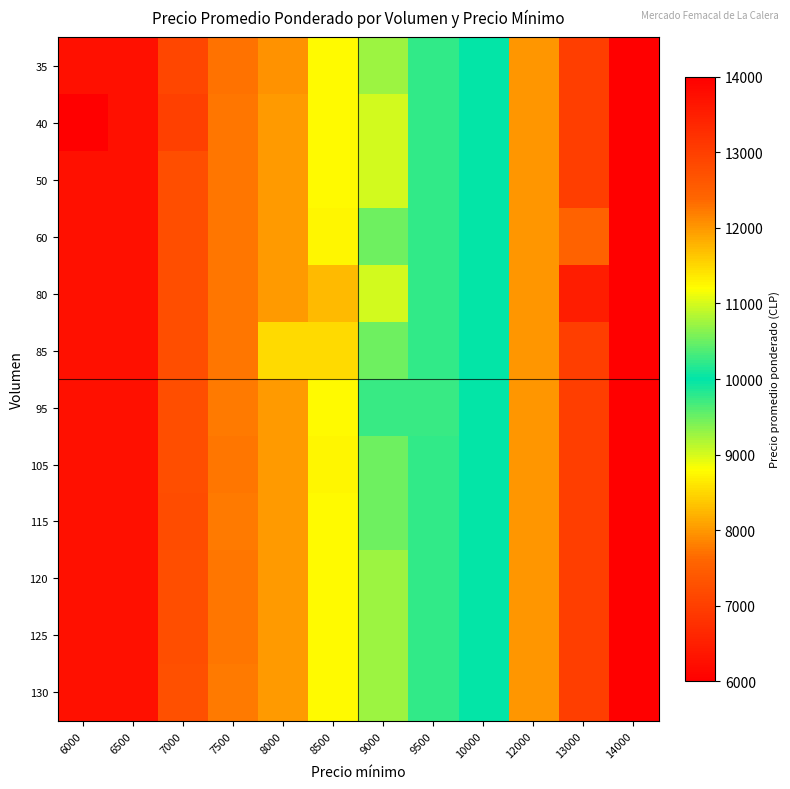

Reading left to right, what are all the values shown in this chart?

35: 6000=6276	6500=6276	7000=7119	7500=7697	8000=7967	8500=8750	9000=9260	9500=9750	10000=10000	12000=12000	13000=13000	14000=14000
40: 6000=6000	6500=6276	7000=7000	7500=7729	8000=8000	8500=8750	9000=9000	9500=9750	10000=10000	12000=12000	13000=13000	14000=14000
50: 6000=6276	6500=6276	7000=7238	7500=7738	8000=8000	8500=8762	9000=9000	9500=9750	10000=10000	12000=12000	13000=13000	14000=14000
60: 6000=6276	6500=6276	7000=7241	7500=7740	8000=8000	8500=8738	9000=9478	9500=9750	10000=10000	12000=12000	13000=12438	14000=14000
80: 6000=6276	6500=6276	7000=7238	7500=7735	8000=8000	8500=8250	9000=9000	9500=9750	10000=10000	12000=12000	13000=13500	14000=14000
85: 6000=6276	6500=6276	7000=7241	7500=7735	8000=8529	8500=8529	9000=9478	9500=9750	10000=10000	12000=12000	13000=13000	14000=14000
95: 6000=6276	6500=6276	7000=7238	7500=7757	8000=8000	8500=8762	9000=9737	9500=9737	10000=10000	12000=12000	13000=13000	14000=14000
105: 6000=6276	6500=6276	7000=7238	7500=7738	8000=8000	8500=8738	9000=9478	9500=9750	10000=10000	12000=12000	13000=13000	14000=14000
115: 6000=6276	6500=6276	7000=7217	7500=7757	8000=8000	8500=8762	9000=9478	9500=9750	10000=10000	12000=12000	13000=13000	14000=14000
120: 6000=6276	6500=6276	7000=7241	7500=7729	8000=8000	8500=8762	9000=9260	9500=9750	10000=10000	12000=12000	13000=13000	14000=14000
125: 6000=6276	6500=6276	7000=7241	7500=7740	8000=8000	8500=8762	9000=9260	9500=9750	10000=10000	12000=12000	13000=13000	14000=14000
130: 6000=6276	6500=6276	7000=7250	7500=7757	8000=8000	8500=8762	9000=9260	9500=9750	10000=10000	12000=12000	13000=13000	14000=14000